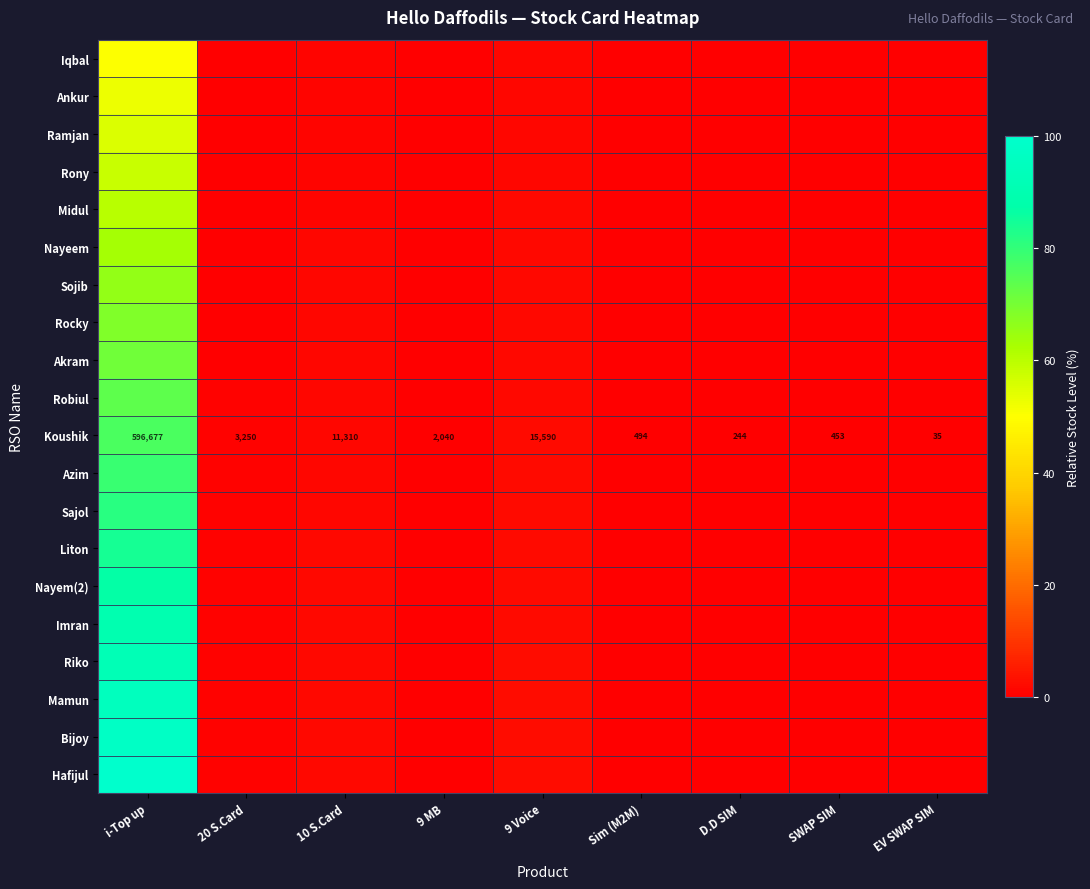

Which label corresponds to the smallest value in the chart?

EV SWAP SIM